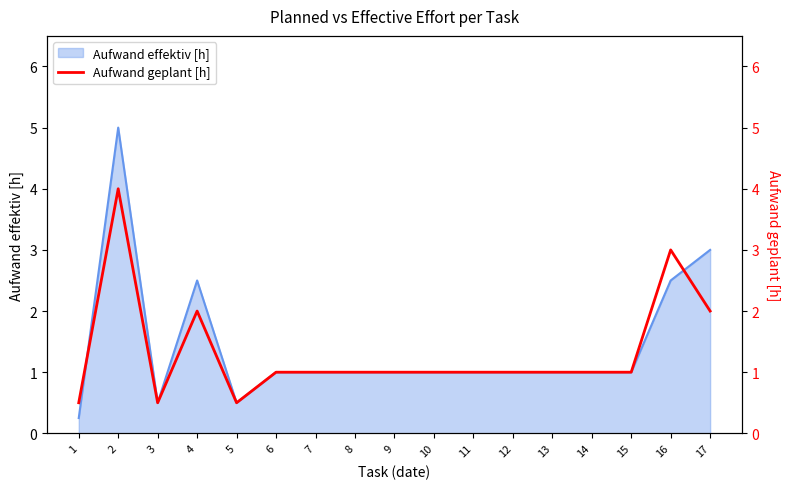

Is it true that Aufwand effektiv [h] equals 1.0 at 6?

True